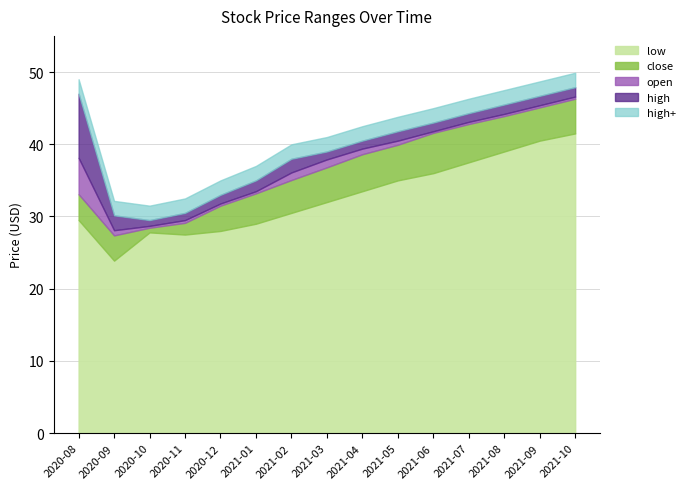

What are all the series names shown in the legend?

low, close, open, high, high+